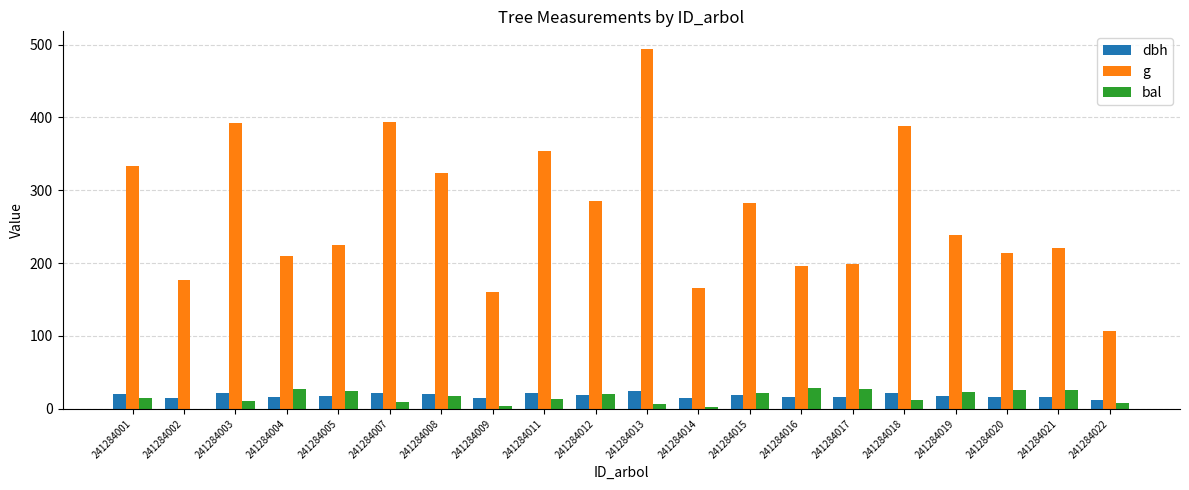

Does the chart contain stacked bars?

No